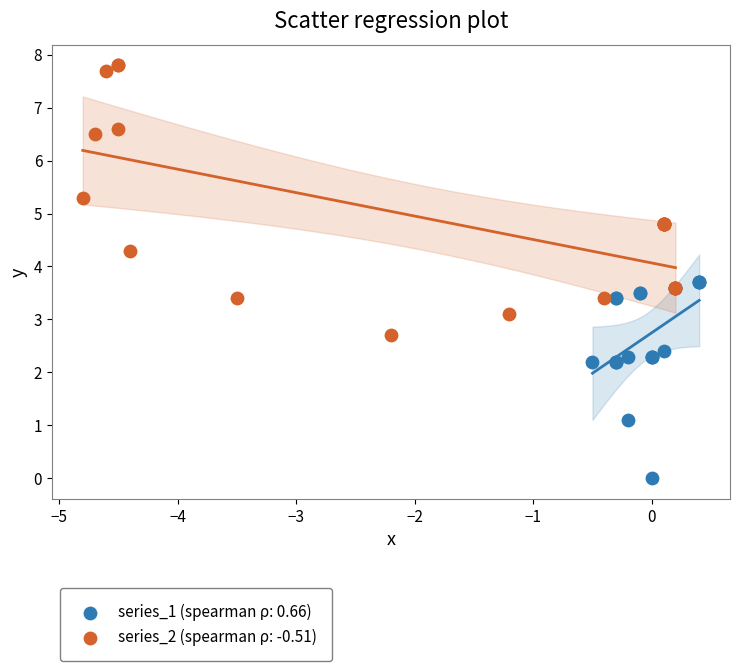

Which series reaches the maximum Y coordinate?

series_2 (spearman ρ: -0.51)